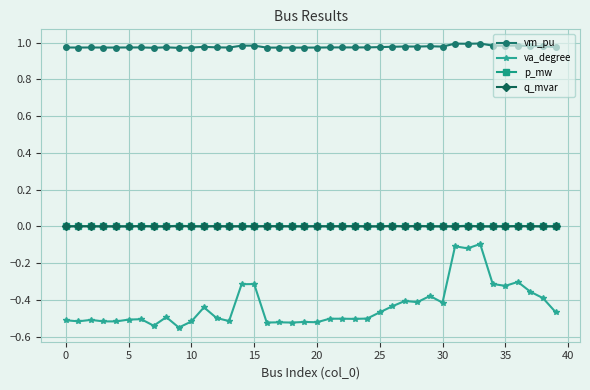

Which series has the largest total across all categories?

vm_pu